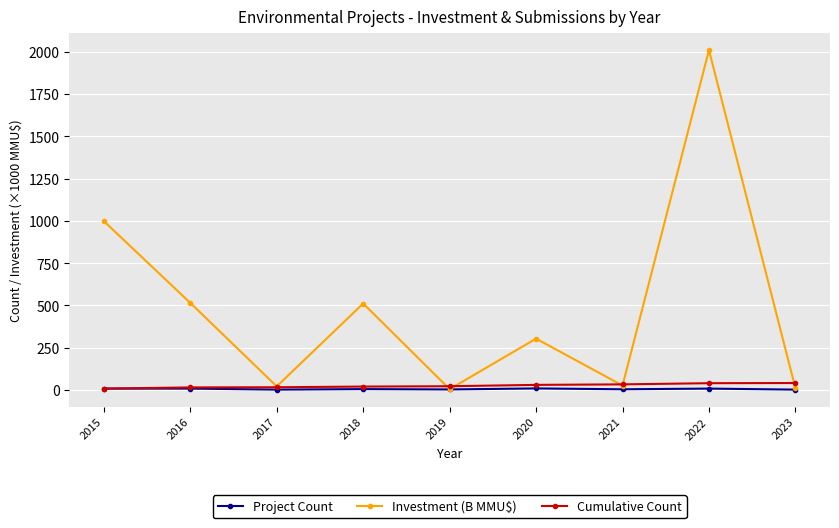

What is the difference between the maximum and minimum values in the Investment (B MMU$) series?

2006.0